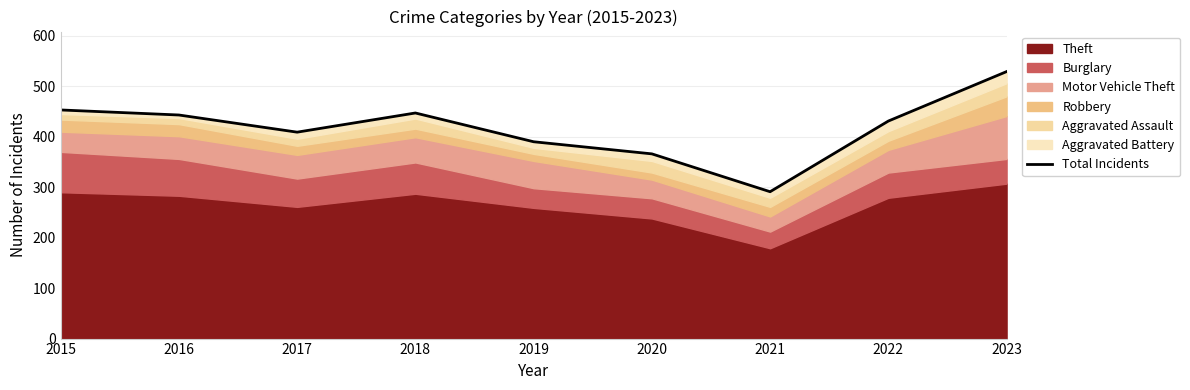

What is the approximate value at 2022?

431